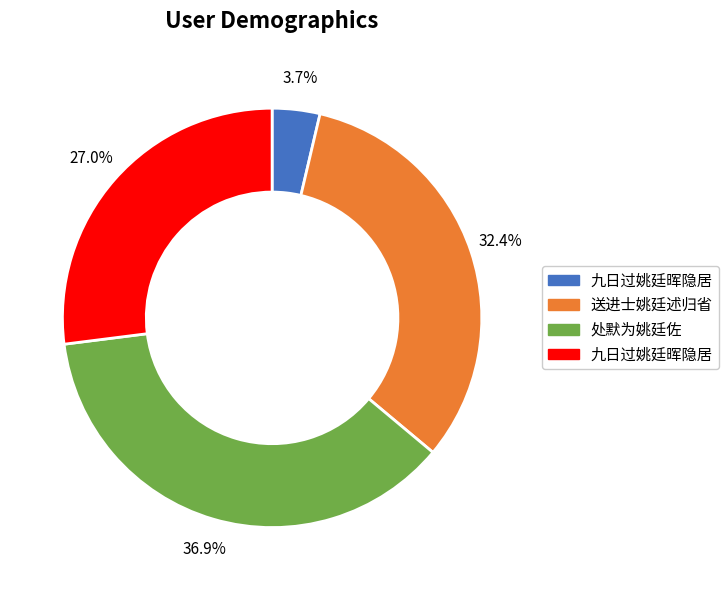

How many segments does this pie chart have?

4